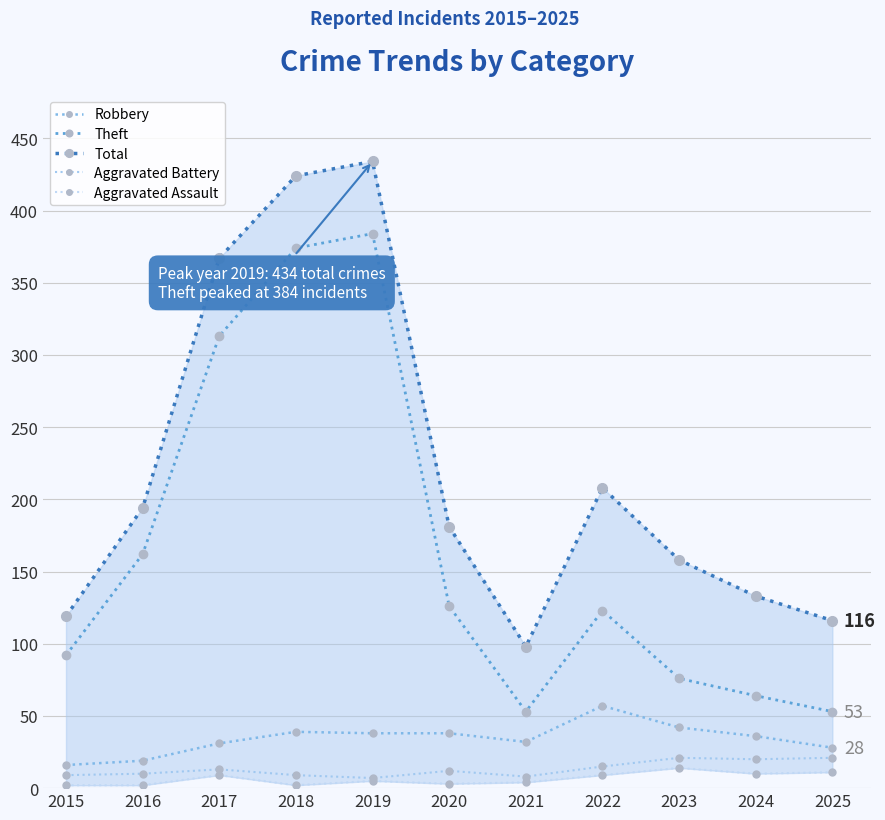

True or false: Aggravated Assault and Total intersect in this chart.

False